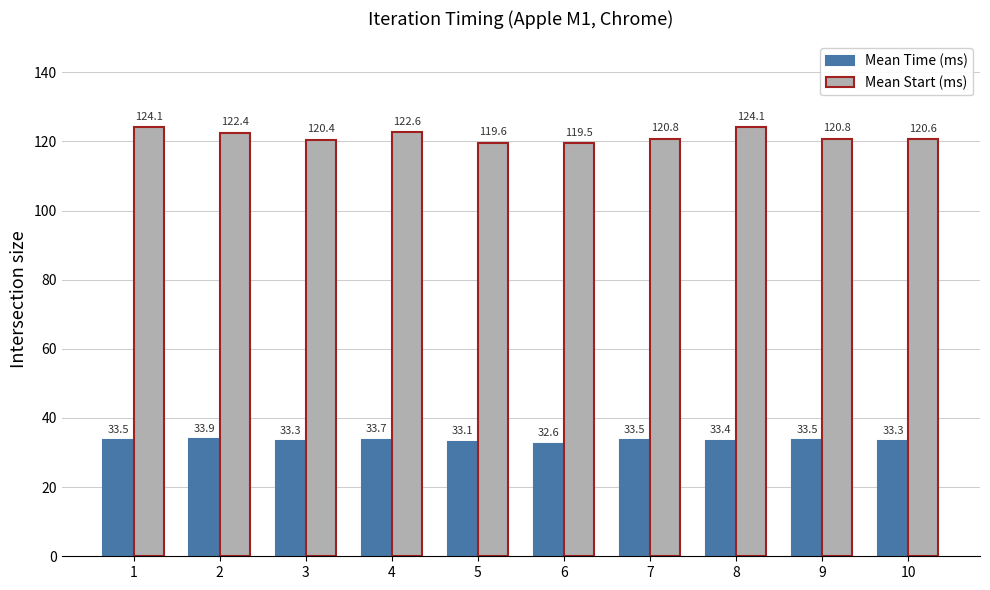

At which category is the sum across all series the highest?

1